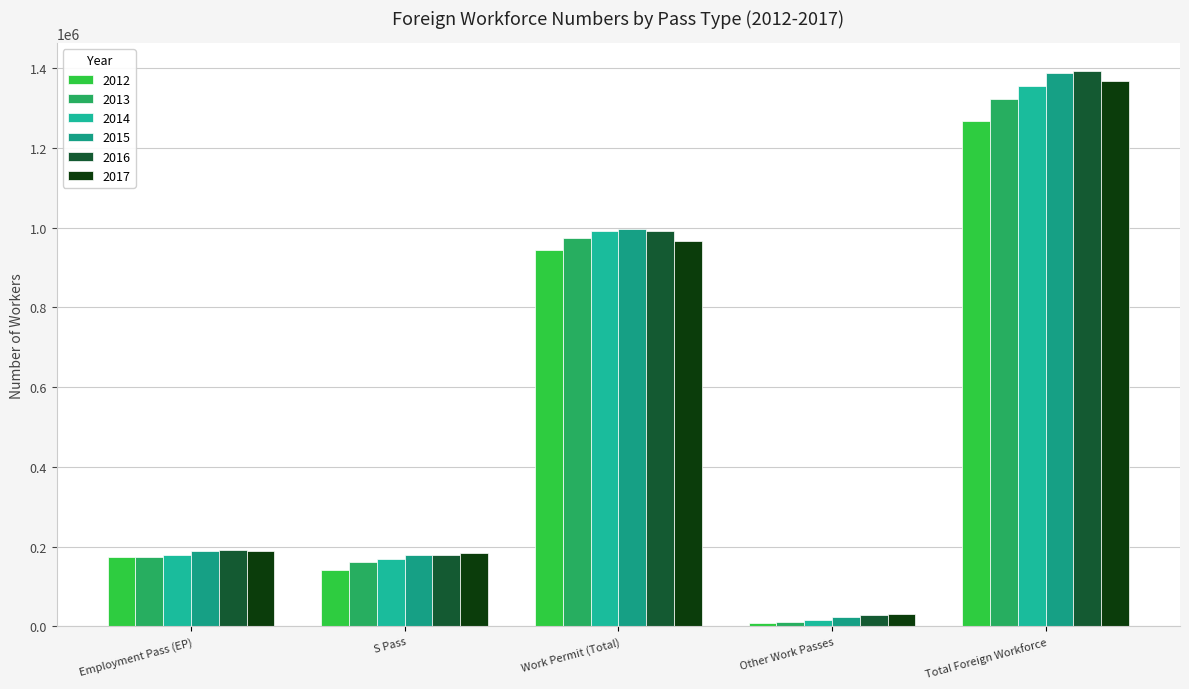

Reading left to right, list all the values displayed in this chart.

2012: Employment Pass (EP)=173800	S Pass=142400	Work Permit (Total)=942800	Other Work Passes=9300	Total Foreign Workforce=1268300
2013: Employment Pass (EP)=175100	S Pass=160900	Work Permit (Total)=974400	Other Work Passes=11300	Total Foreign Workforce=1321600
2014: Employment Pass (EP)=178900	S Pass=170100	Work Permit (Total)=991300	Other Work Passes=15400	Total Foreign Workforce=1355700
2015: Employment Pass (EP)=187900	S Pass=178600	Work Permit (Total)=997100	Other Work Passes=23600	Total Foreign Workforce=1387300
2016: Employment Pass (EP)=192300	S Pass=179700	Work Permit (Total)=992700	Other Work Passes=28300	Total Foreign Workforce=1393000
2017: Employment Pass (EP)=187700	S Pass=184400	Work Permit (Total)=965200	Other Work Passes=30700	Total Foreign Workforce=1368000